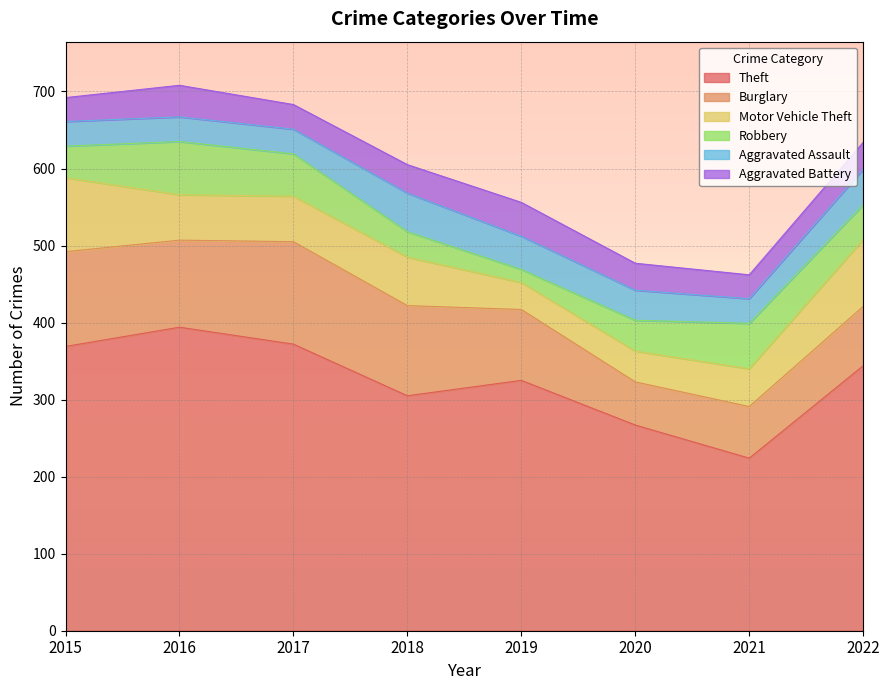

How many interior local peaks does the Aggravated Battery series have?

2